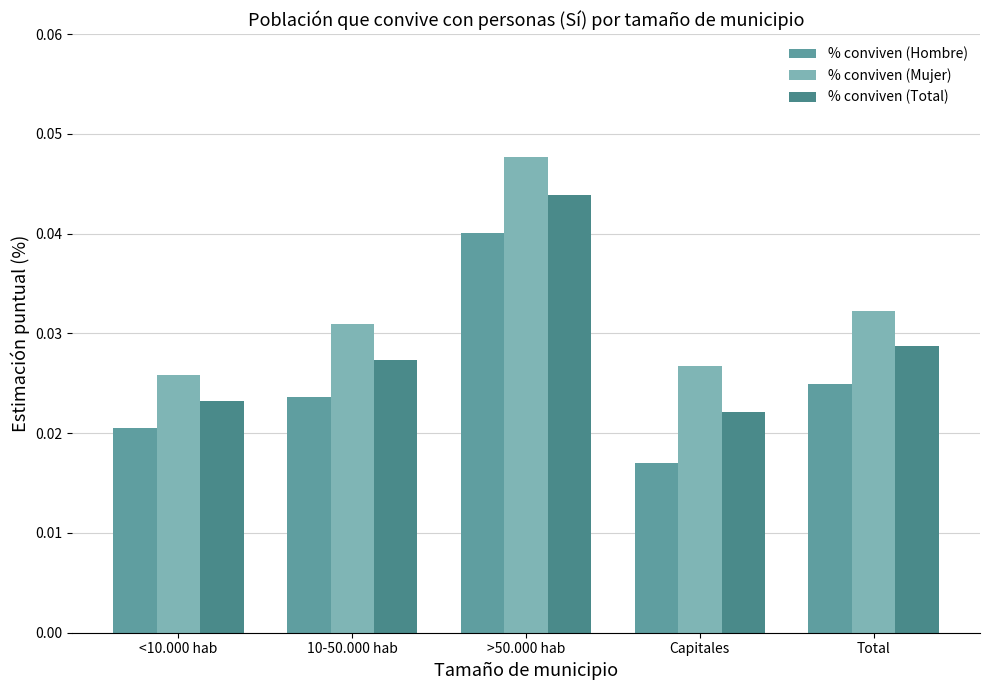

What are all the series names shown in the legend?

% conviven (Hombre), % conviven (Mujer), % conviven (Total)